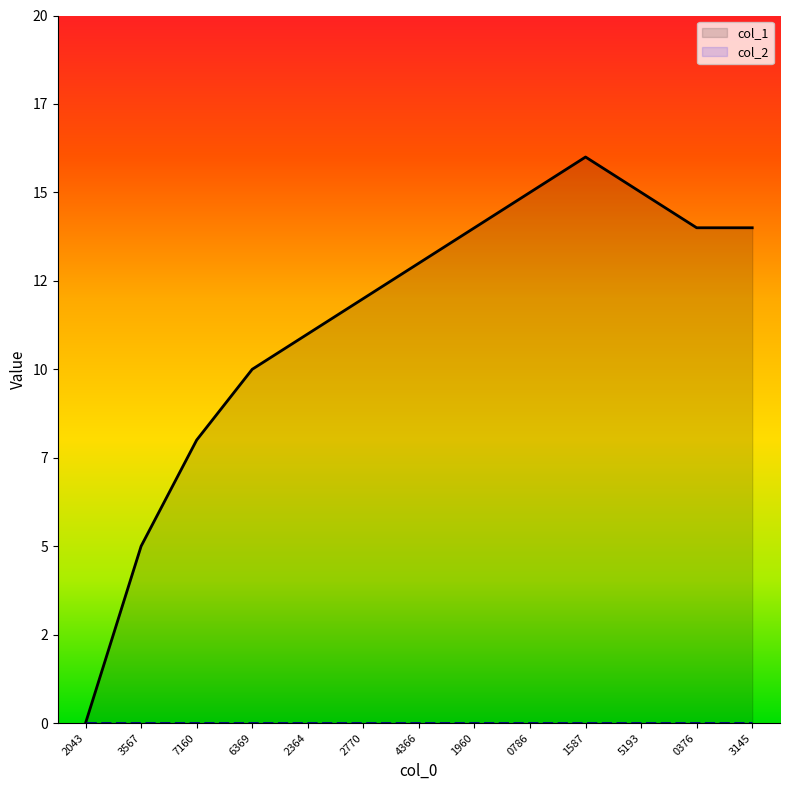

Approximately how many times larger is the value at 6369 compared to 0786?

0.7